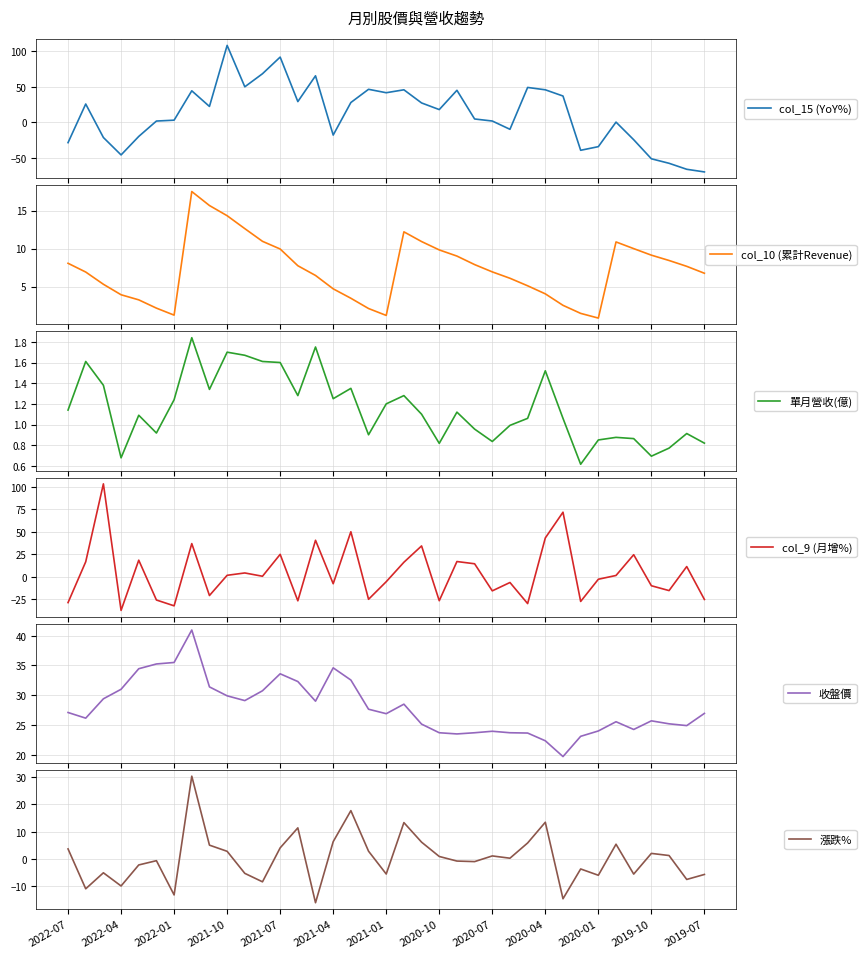

Does the chart display data point markers on the line(s)?

No